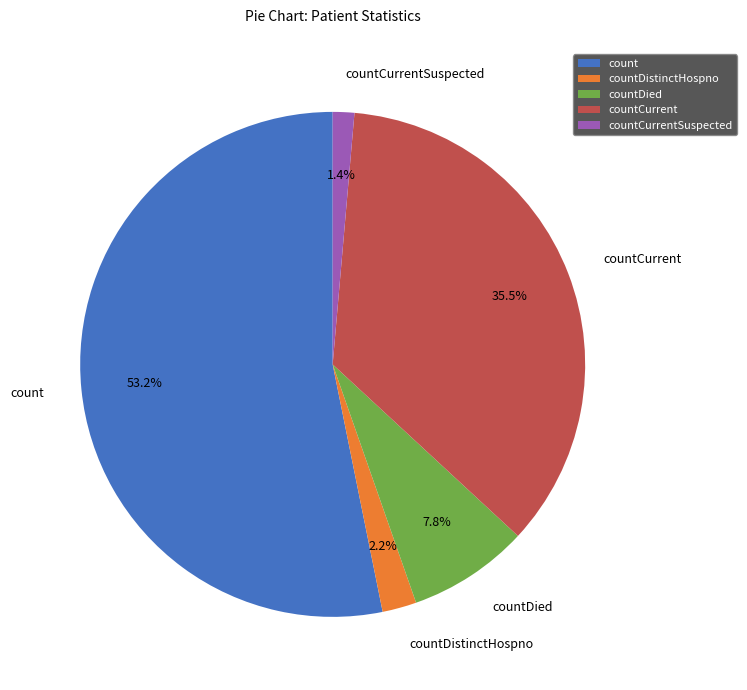

Combined, do countDied and countCurrent account for over 50%?

No